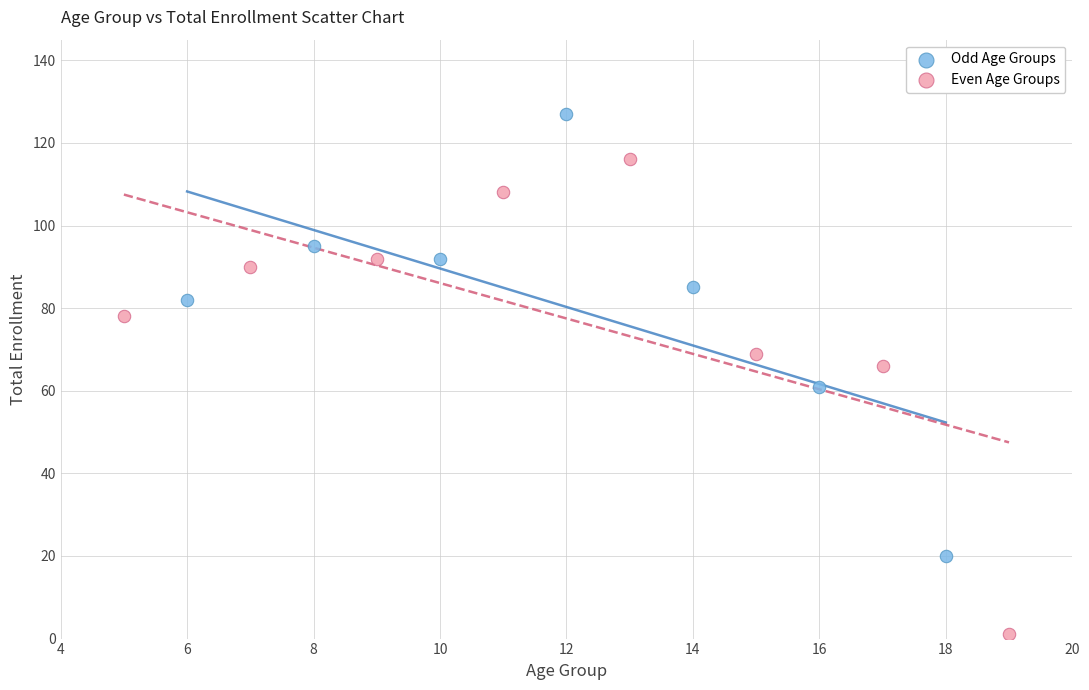

Which series contains the lowest Y value?

Even Age Groups